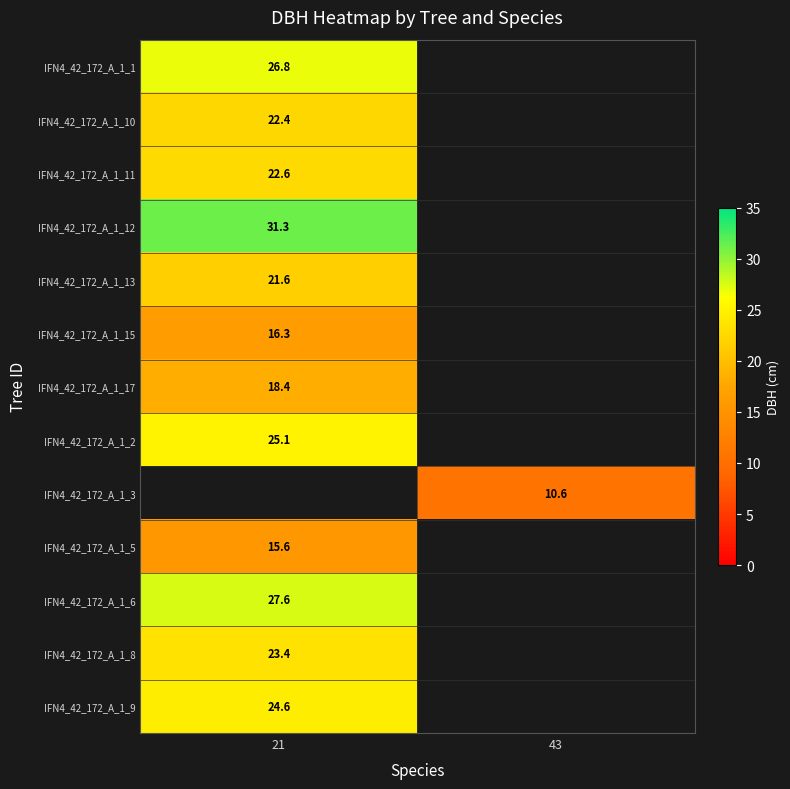

The value of IFN4_42_172_A_1_1 at 21 is 26.8. True or false?

True